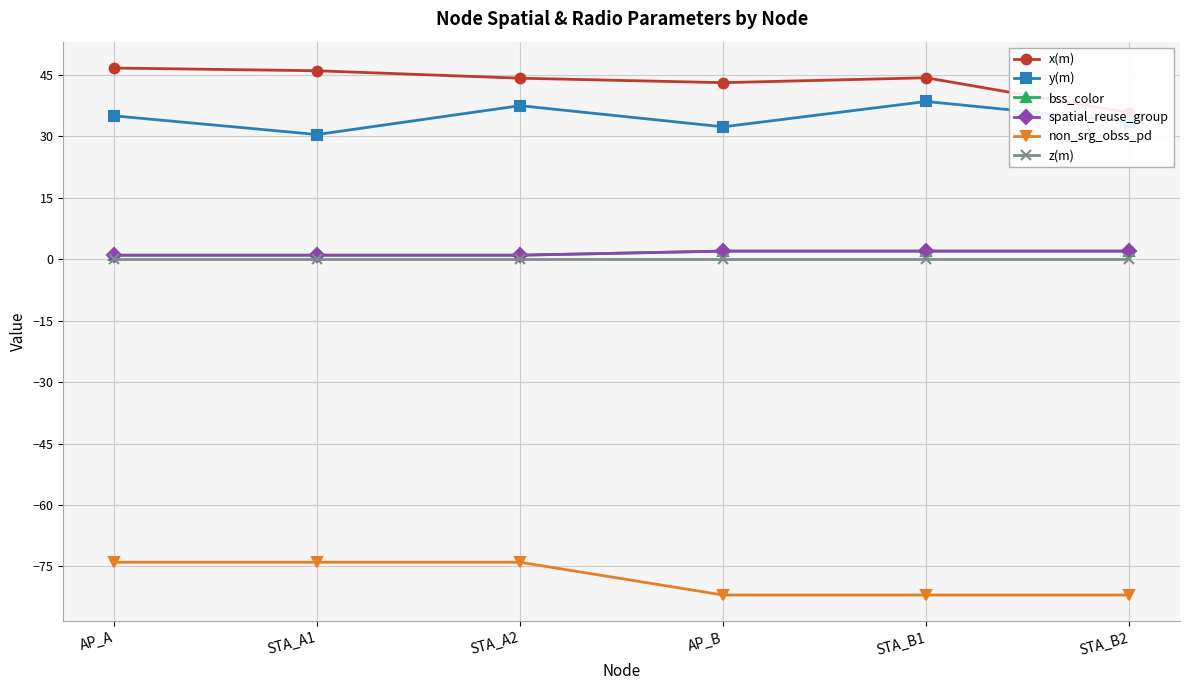

At which category does the chart reach its peak across all series?

AP_A